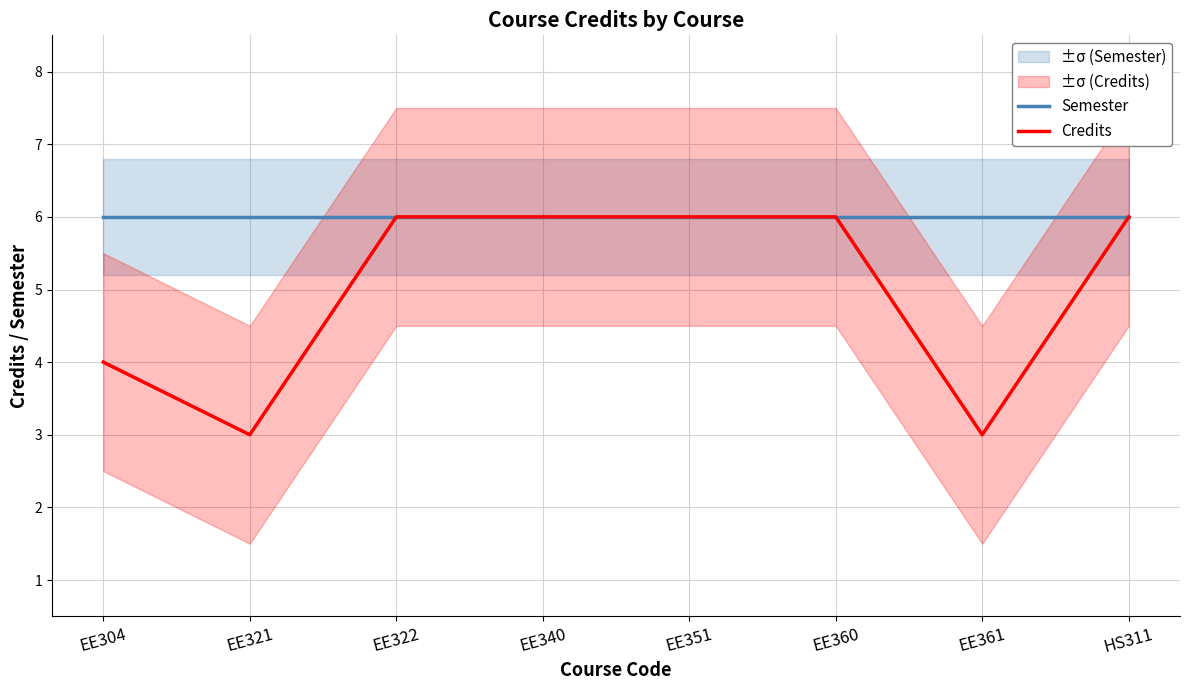

Which category has the lowest value in the Credits series?

EE321